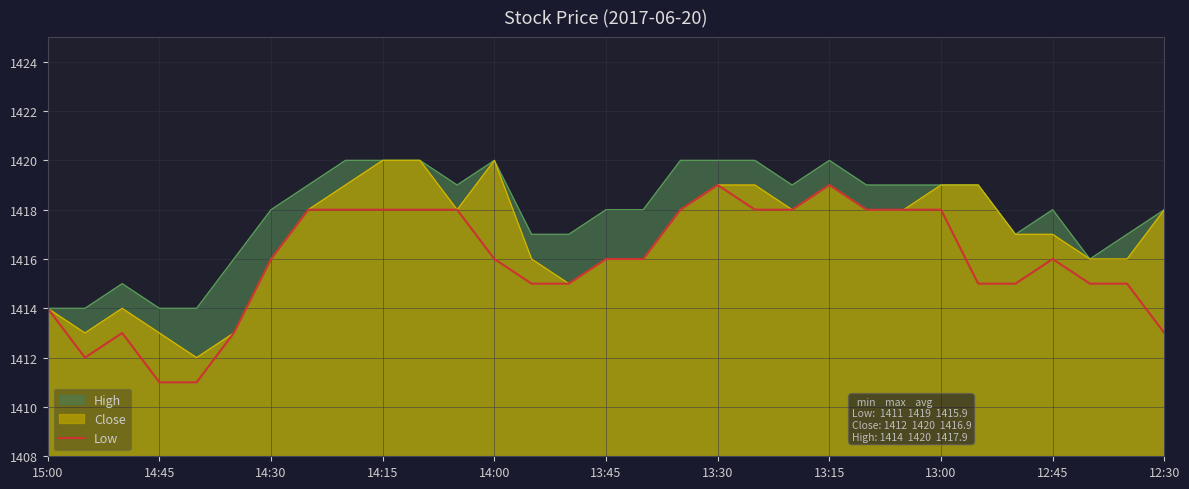

What is the total value across all series at 14:00?

4256